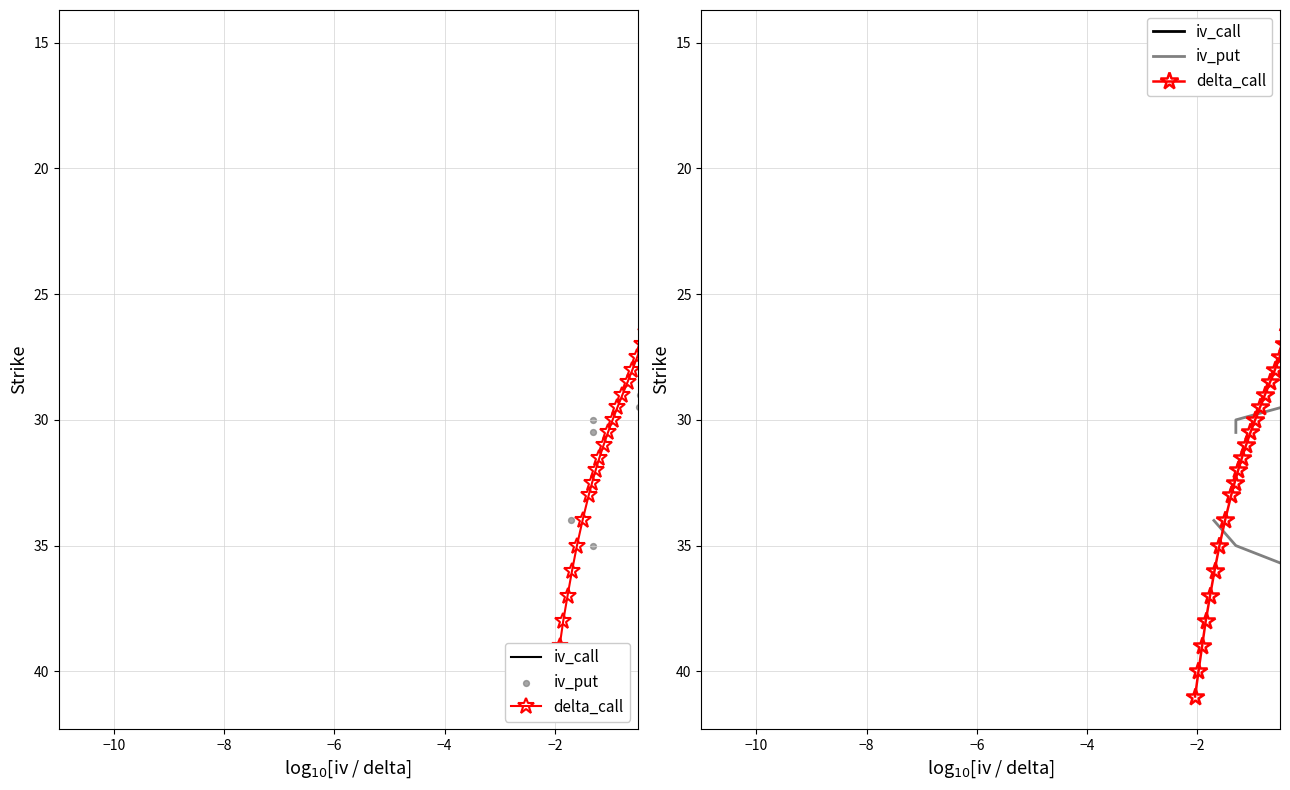

Which series reaches the maximum Y coordinate?

iv_call